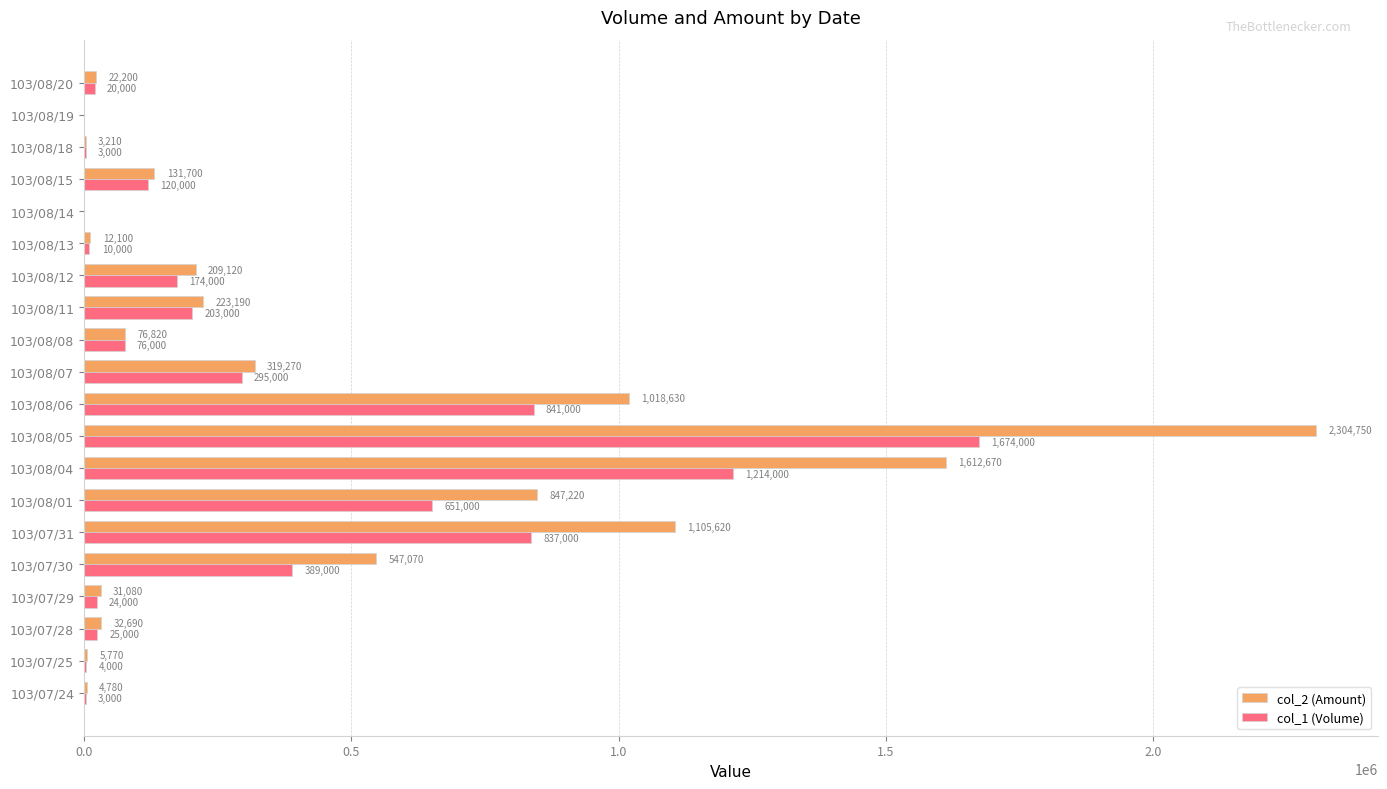

Read the col_1 (Volume) value at 103/08/20, to the nearest 100.

20000